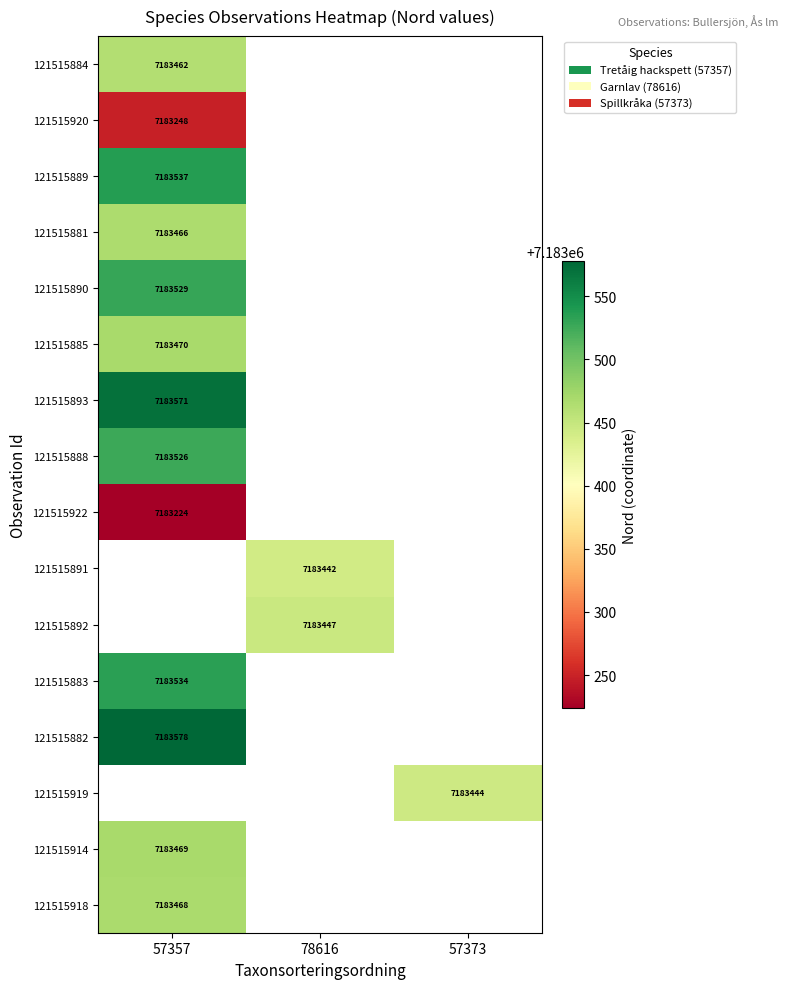

True or false: 121515892 has a value of 11685820 at 78616.

False